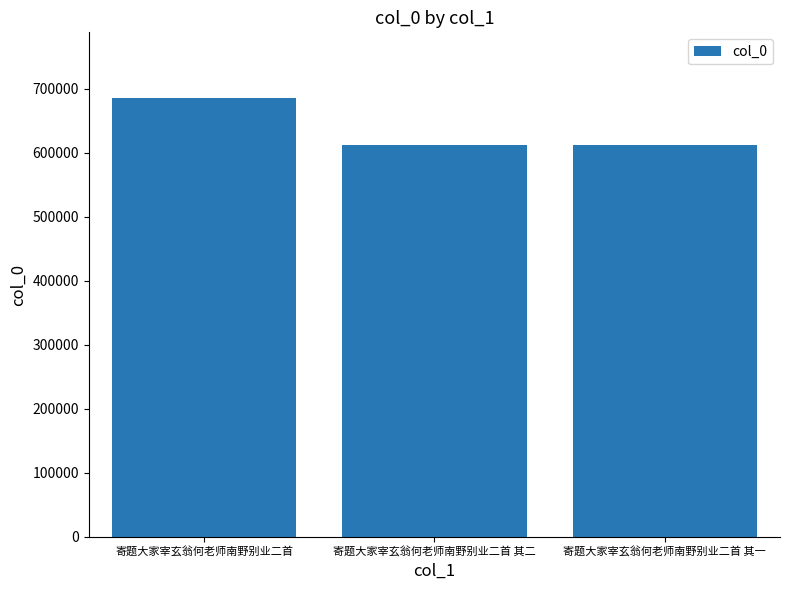

True or false: the data shows 685597 at 寄题大家宰玄翁何老师南野别业二首.

True